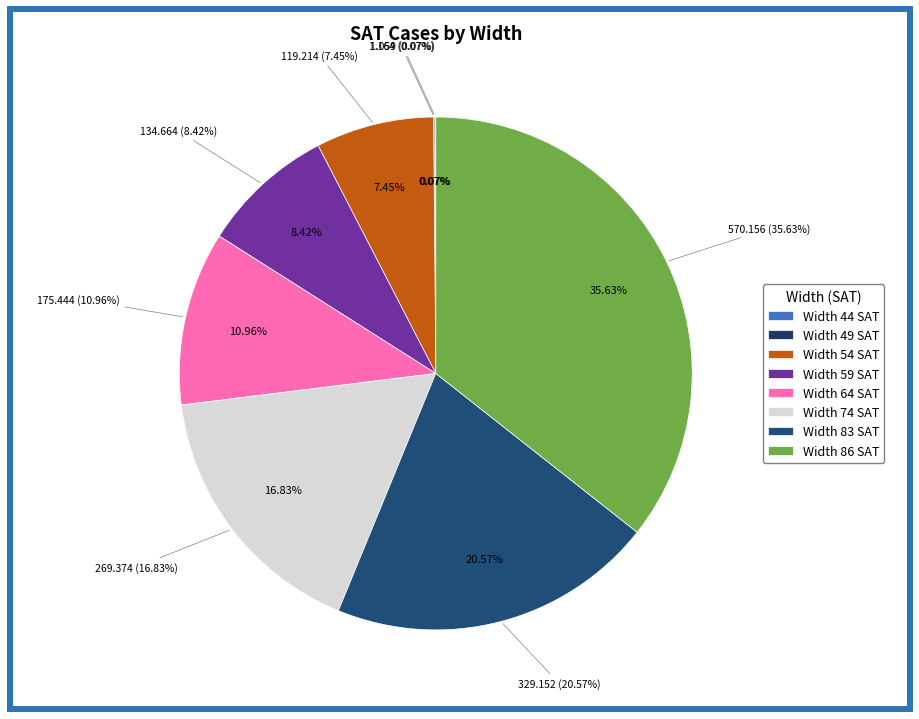

Which category has the smallest portion of the pie?

44 SAT